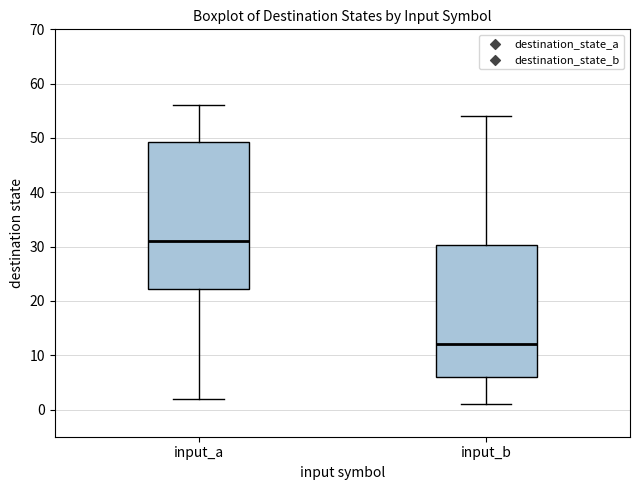

Reading left to right, read every box against the y-axis: the position of its median line, the range the box covers, and the ends of its whiskers. The values are not printed on the chart, so give them approximately, as read against the axis.

input_a: median 31, box 22 to 49, whiskers 2 to 56
input_b: median 12, box 6 to 30, whiskers 1 to 54